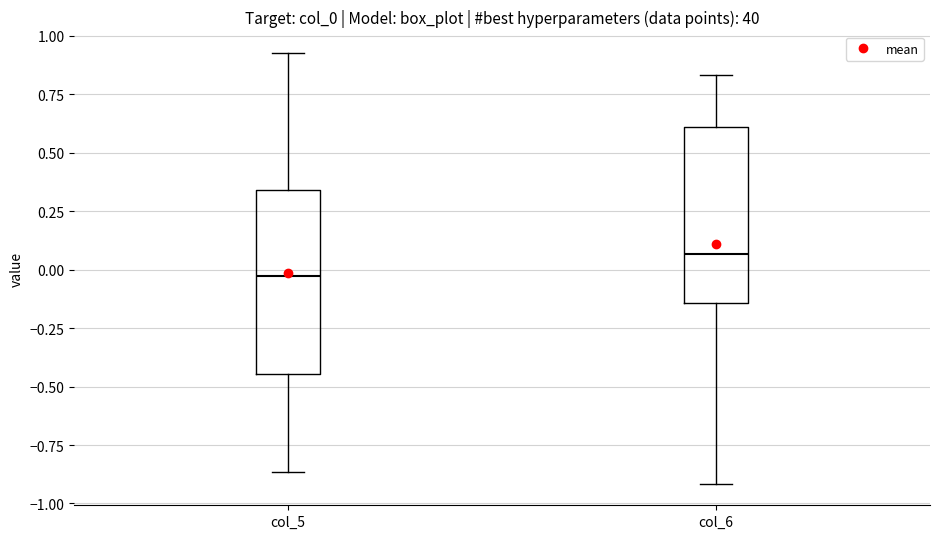

Where does the lower whisker of the box for col_5 end on the y-axis? The values are not printed on the chart, so give them approximately, as read against the axis.

-0.85